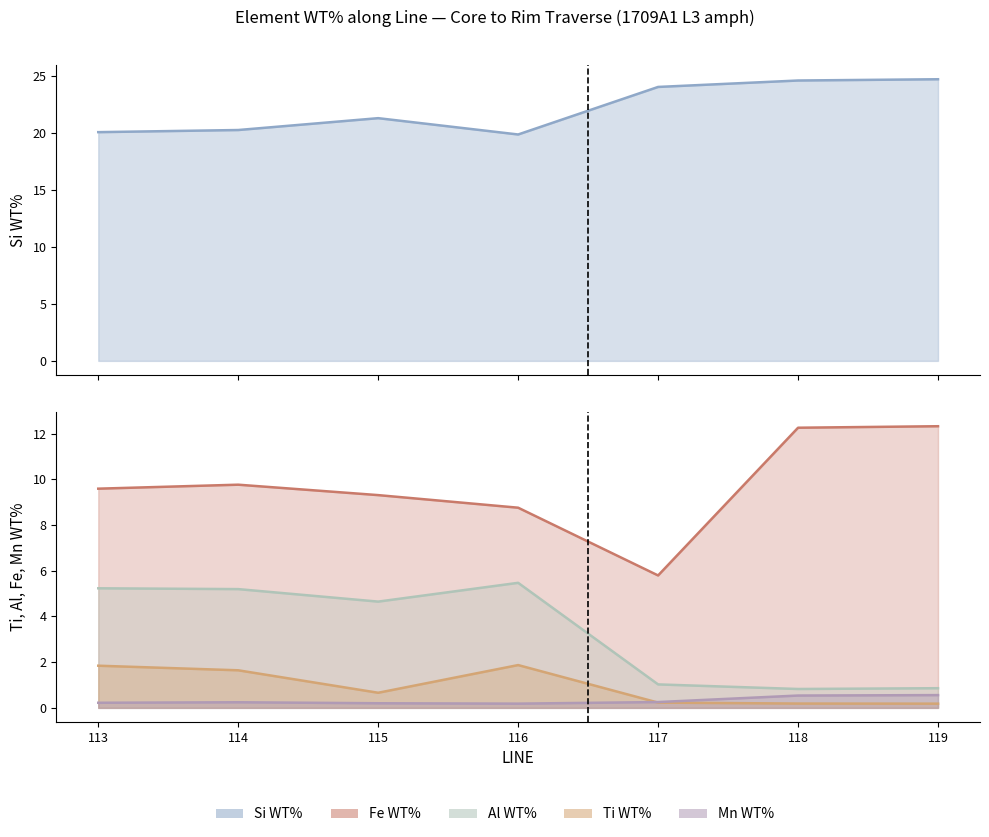

At which category does the chart reach its minimum across all series?

119